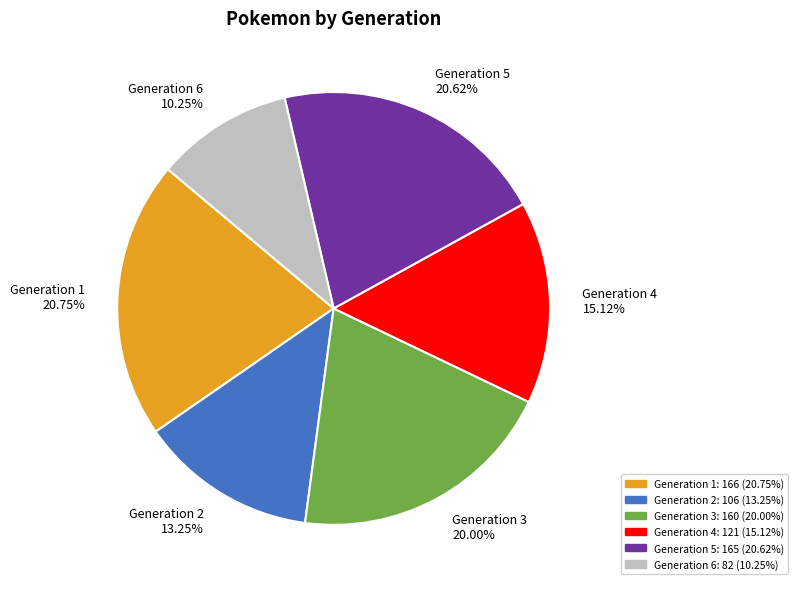

What percentage do Generation 3 and Generation 4 together represent?

35.1%